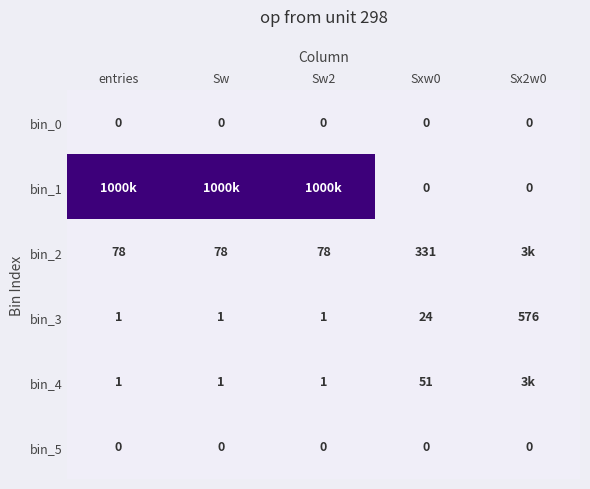

Is the value of bin_3 at Sx2w0 greater than the value of bin_5 at Sw2?

Yes